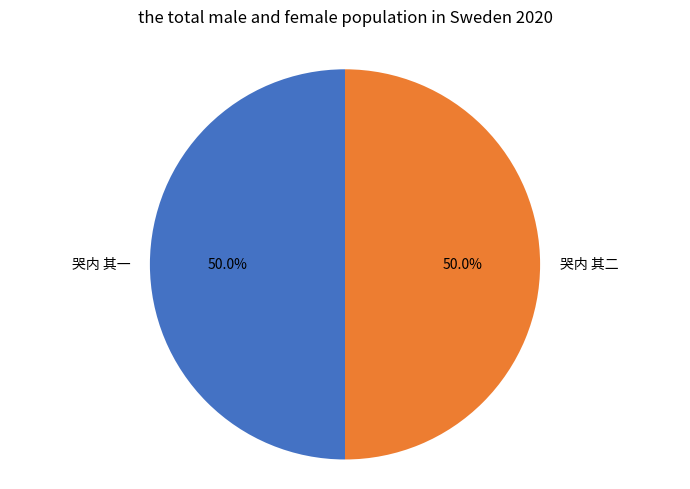

How much of the chart is everything except 哭内 其一?

50.0%